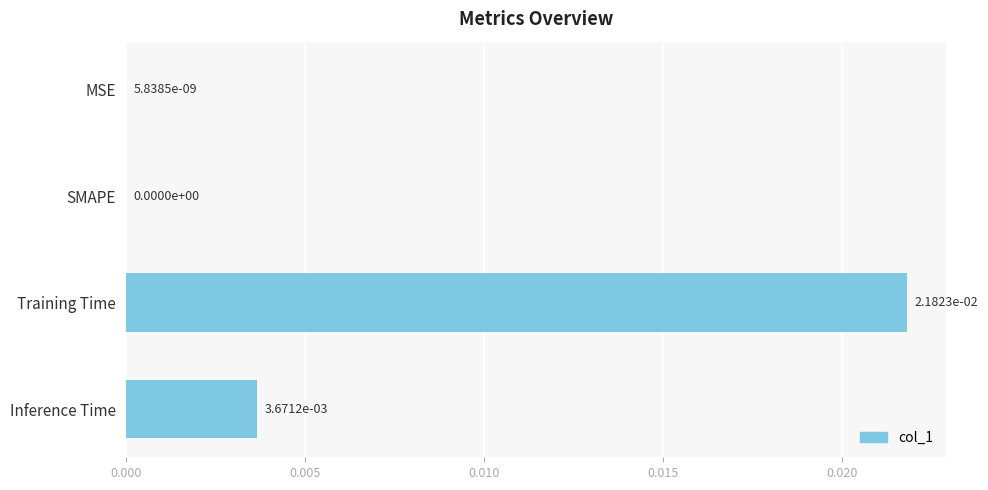

Between Inference Time and SMAPE, which is larger?

Inference Time